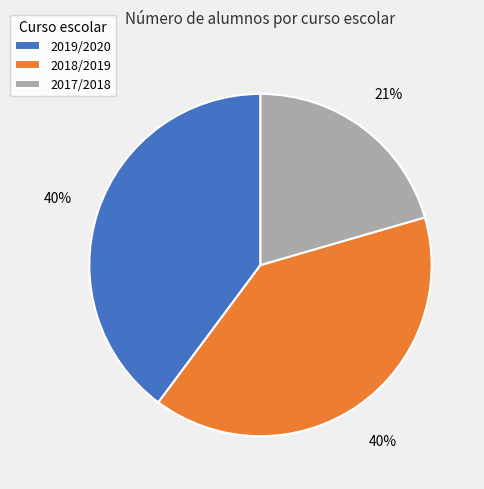

True or false: 2019/2020 accounts for 40% of the total.

True